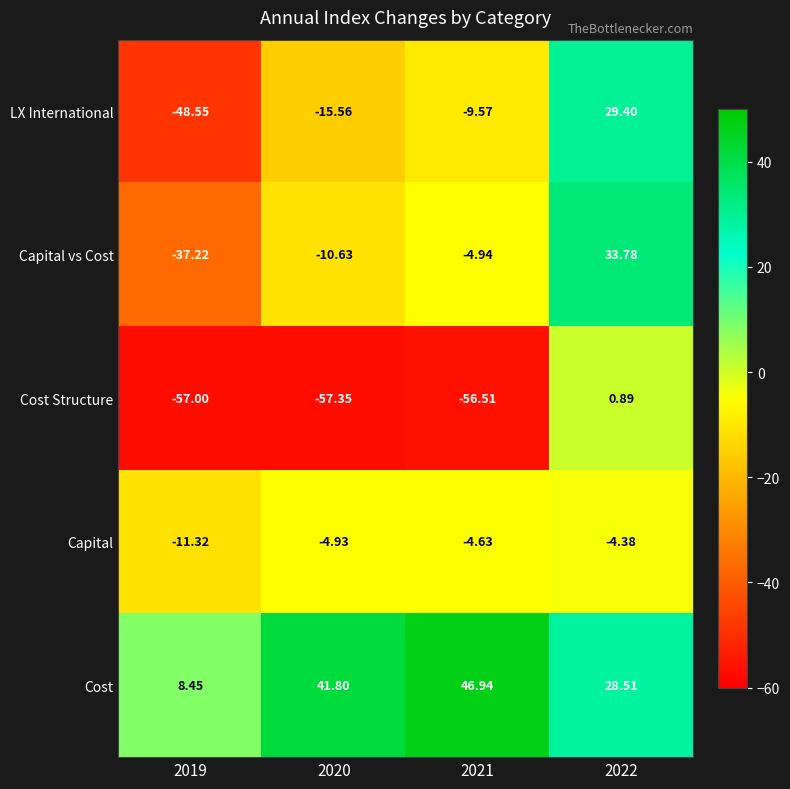

At 2019, list the series in order from smallest to largest.

Cost Structure, LX International, Capital vs Cost, Capital, Cost